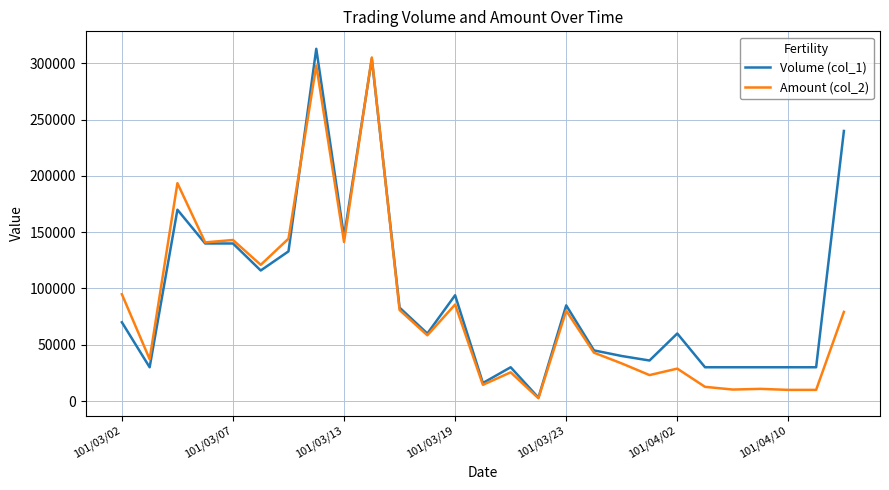

True or false: Volume (col_1) and Amount (col_2) cross at least once.

True